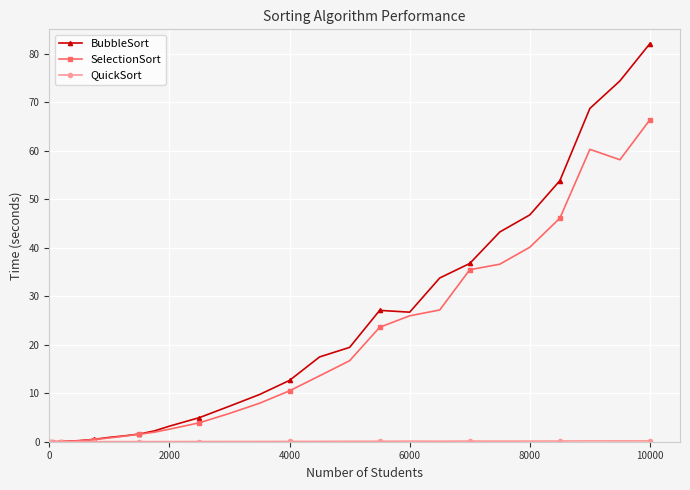

What is the highest value of the BubbleSort series?

82.1